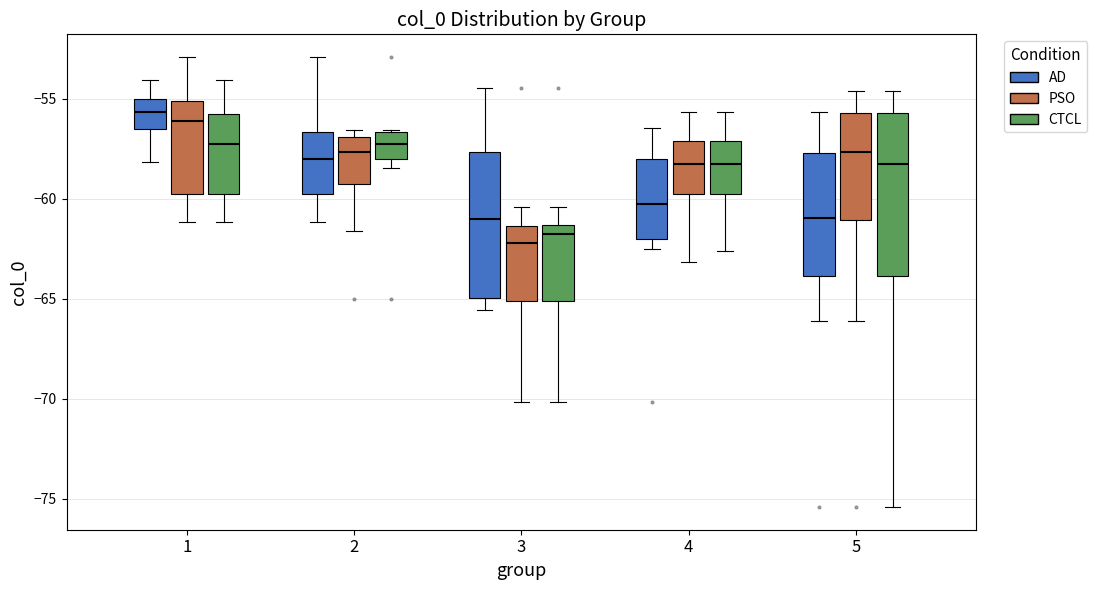

Reading left to right, transcribe this box plot: for each box, give where its median line is, the range the box spans, and where its two whiskers end, as read against the y-axis. The values are not printed on the chart, so give them approximately, as read against the axis.

1 (AD): median -55.5, box -56.5 to -55.0, whiskers -58.0 to -54.0
1 (PSO): median -56.0, box -60.0 to -55.0, whiskers -61.0 to -53.0
1 (CTCL): median -57.0, box -60.0 to -56.0, whiskers -61.0 to -54.0
2 (AD): median -58.0, box -60.0 to -56.5, whiskers -61.0 to -53.0
2 (PSO): median -57.5, box -59.5 to -57.0, whiskers -61.5 to -56.5
2 (CTCL): median -57.5, box -58.0 to -56.5, whiskers -58.5 to -56.5
3 (AD): median -61.0, box -65.0 to -57.5, whiskers -65.5 to -54.5
3 (PSO): median -62.0, box -65.0 to -61.5, whiskers -70.0 to -60.5
3 (CTCL): median -62.0, box -65.0 to -61.5, whiskers -70.0 to -60.5
4 (AD): median -60.5, box -62.0 to -58.0, whiskers -62.5 to -56.5
4 (PSO): median -58.5, box -59.5 to -57.0, whiskers -63.0 to -55.5
4 (CTCL): median -58.5, box -59.5 to -57.0, whiskers -62.5 to -55.5
5 (AD): median -61.0, box -64.0 to -57.5, whiskers -66.0 to -55.5
5 (PSO): median -57.5, box -61.0 to -55.5, whiskers -66.0 to -54.5
5 (CTCL): median -58.0, box -64.0 to -55.5, whiskers -75.5 to -54.5